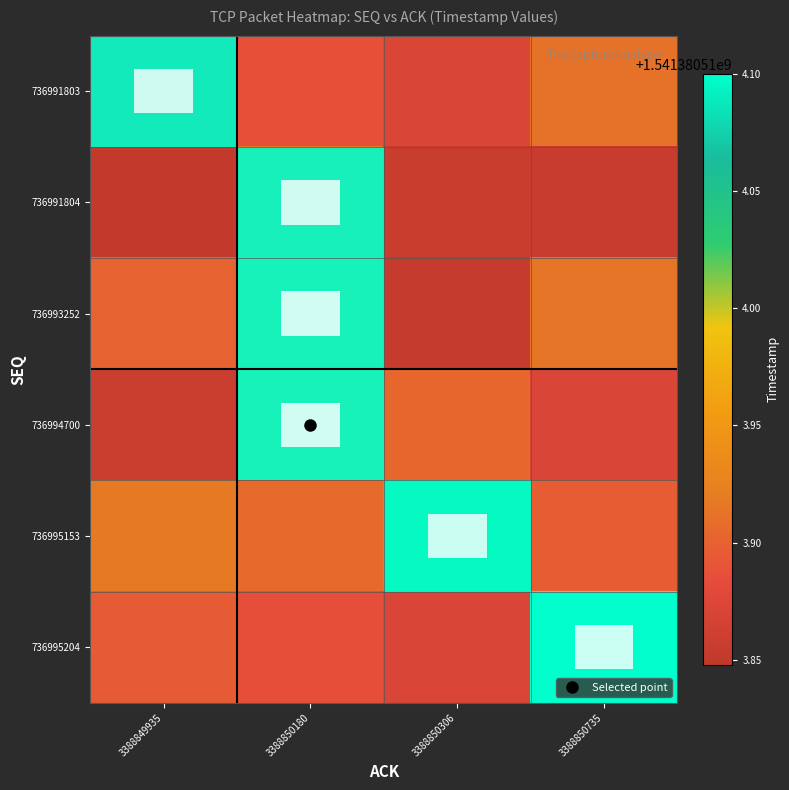

At which category does the chart reach its peak across all series?

3388850735